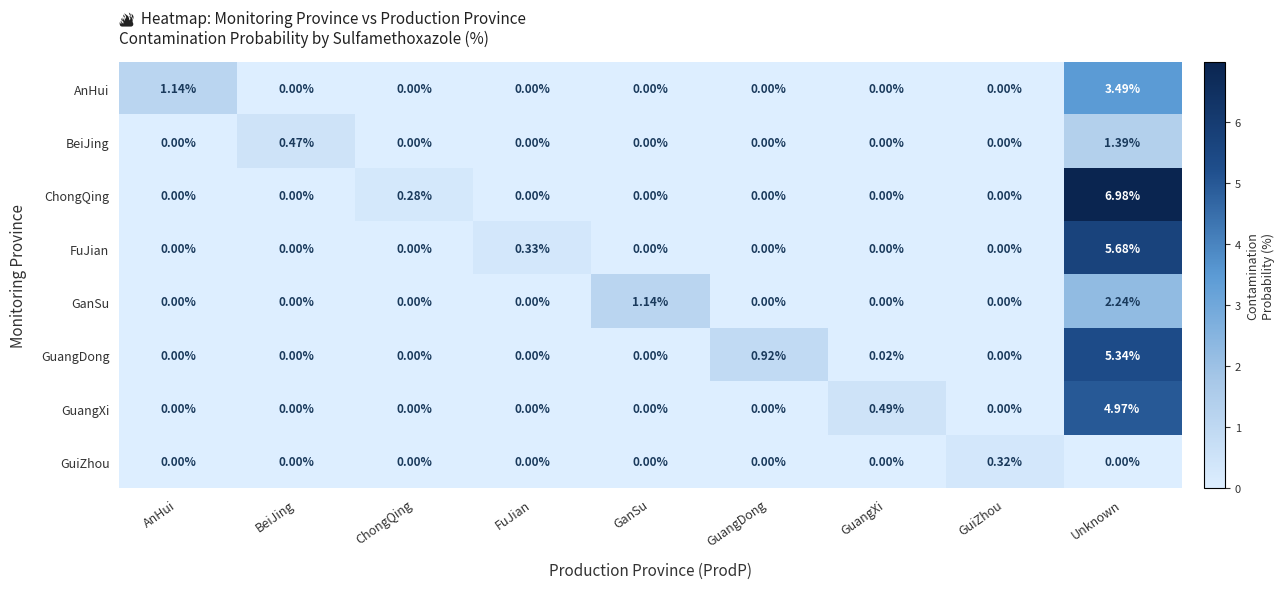

At which label is ChongQing closest to 3?

ChongQing